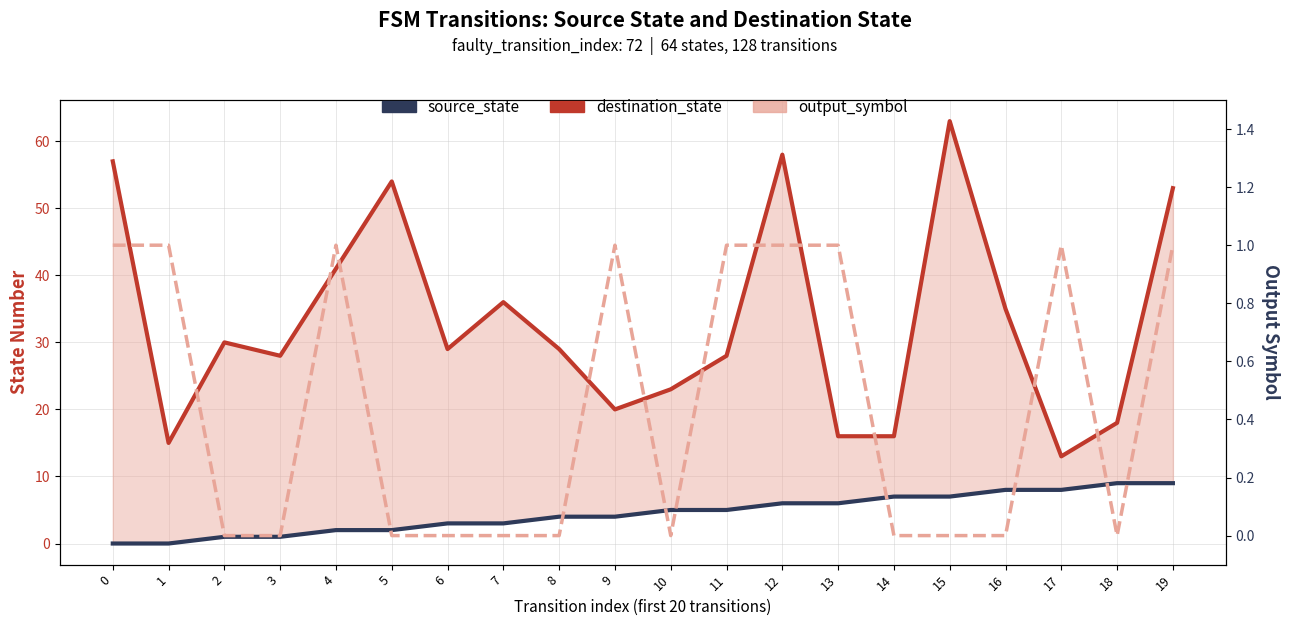

Count the number of data series in this chart.

3